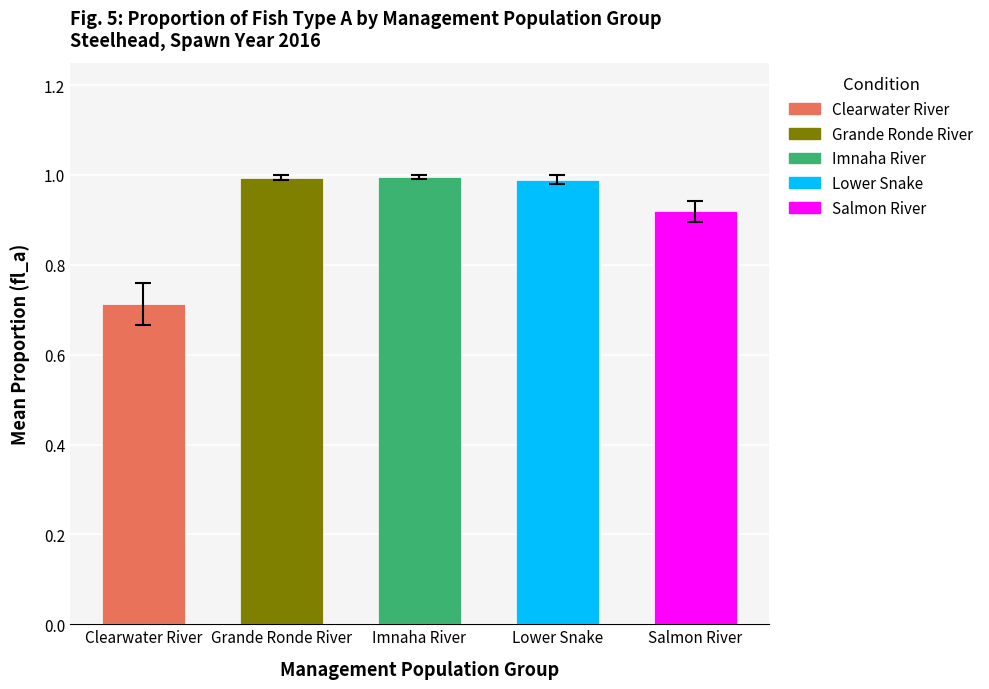

How many categories are shown in the chart?

5